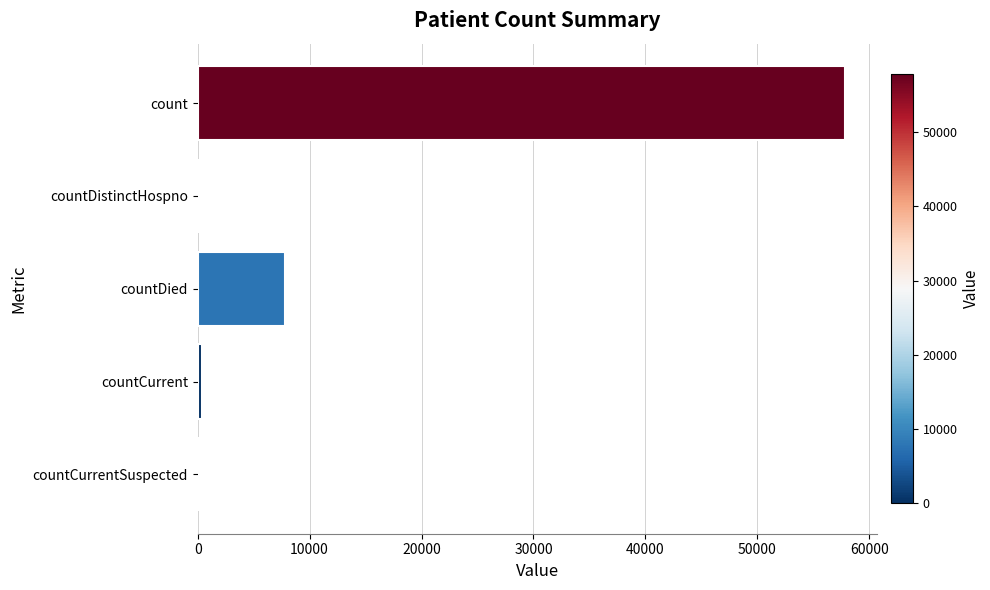

What is the greatest value displayed?

57809